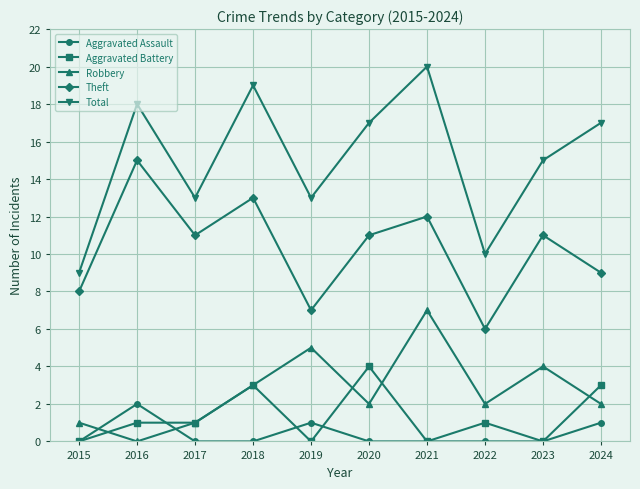

What value does the Theft series have at 2019?

7